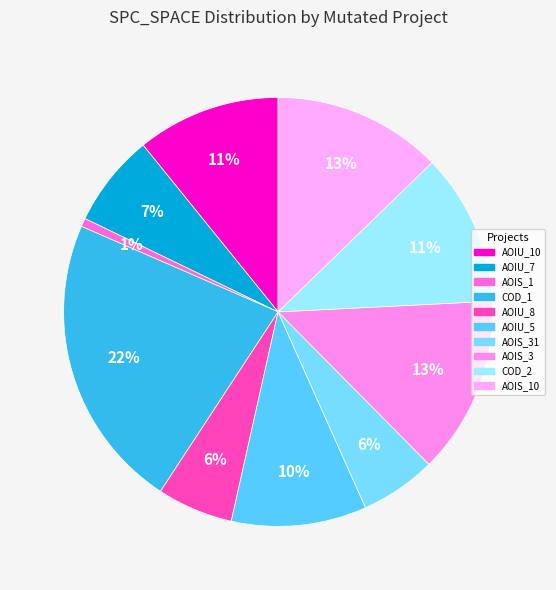

How many segments does this pie chart have?

10